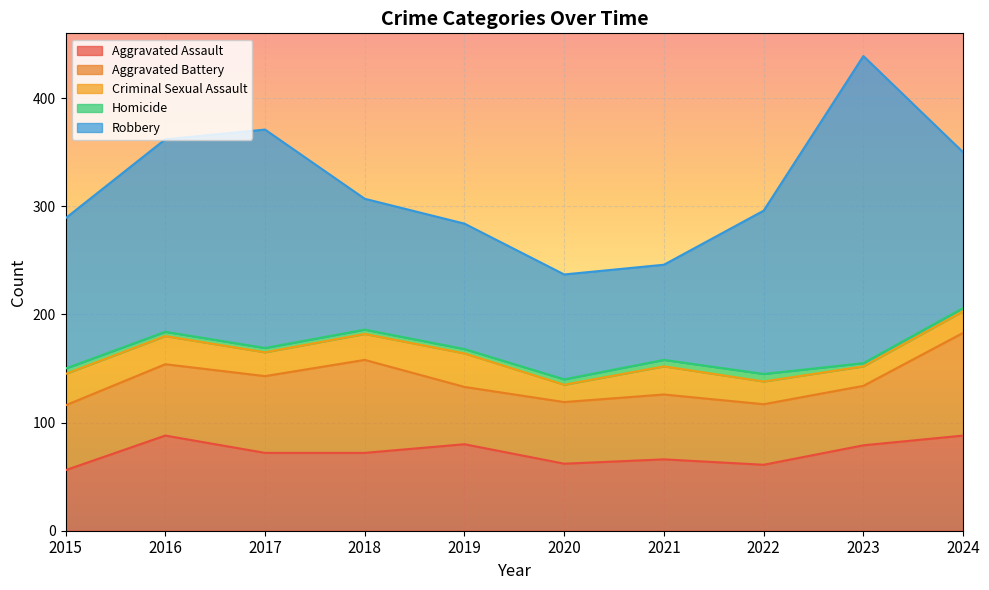

At which category does the chart reach its minimum across all series?

2023